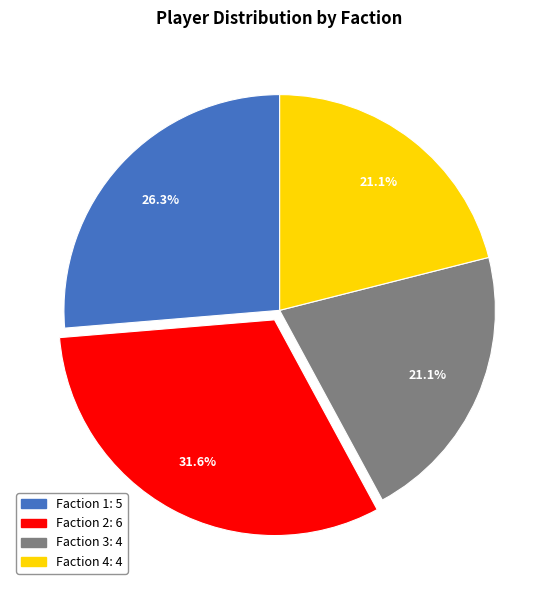

To the nearest percent, what portion does Faction 1 represent?

26%